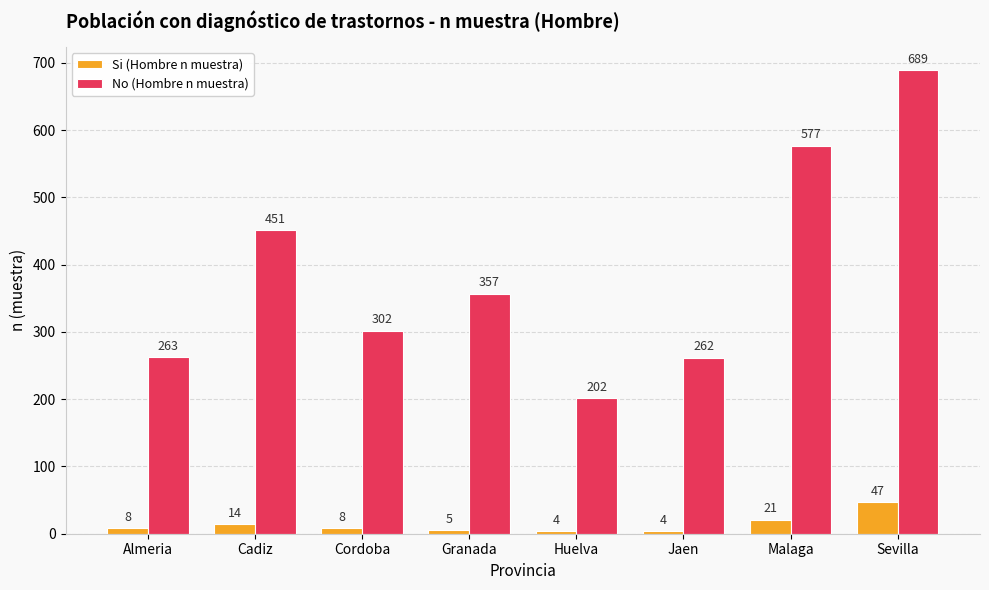

At which label is No (Hombre n muestra) closest to 445?

Cadiz